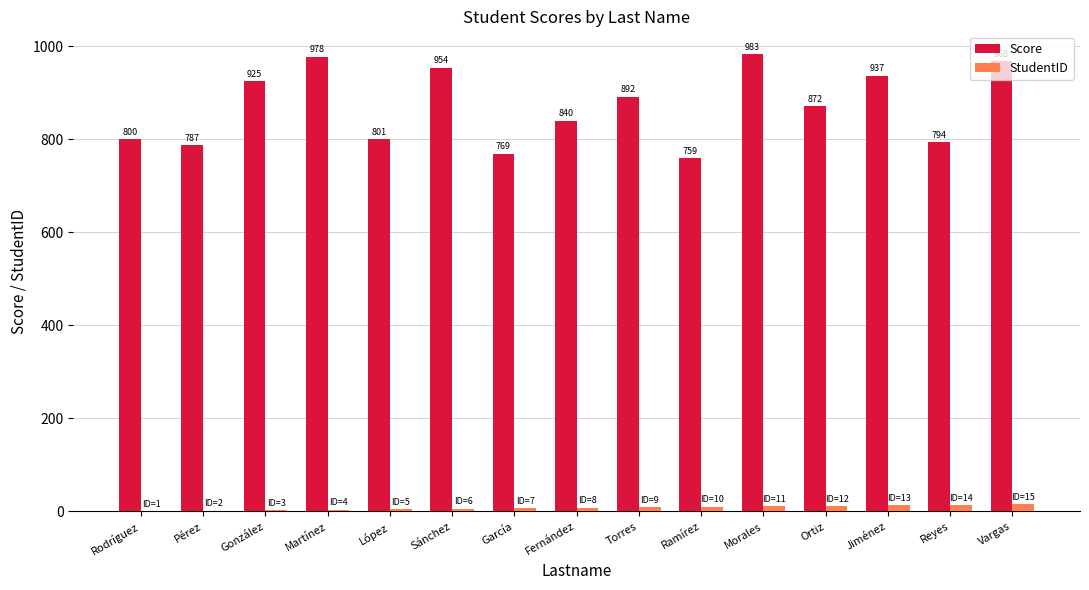

Which series changed the most between González and Vargas?

Score